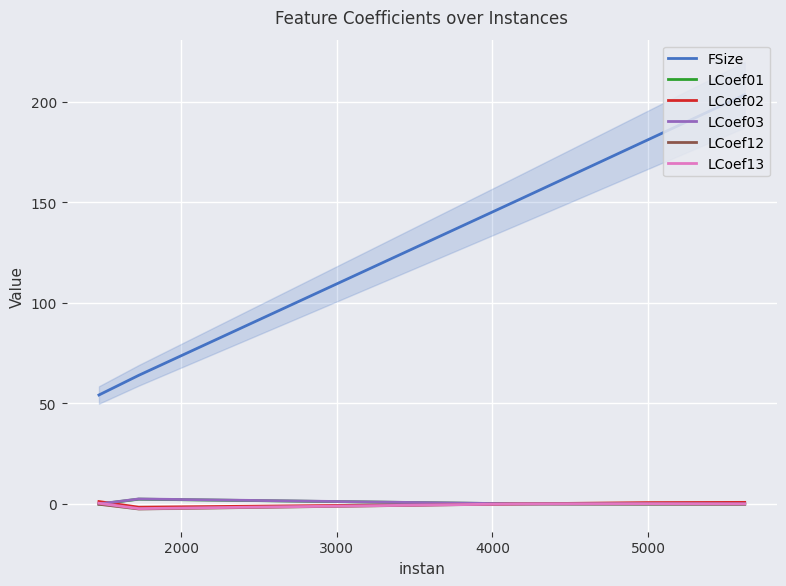

True or false: FSize and LCoef02 intersect in this chart.

False